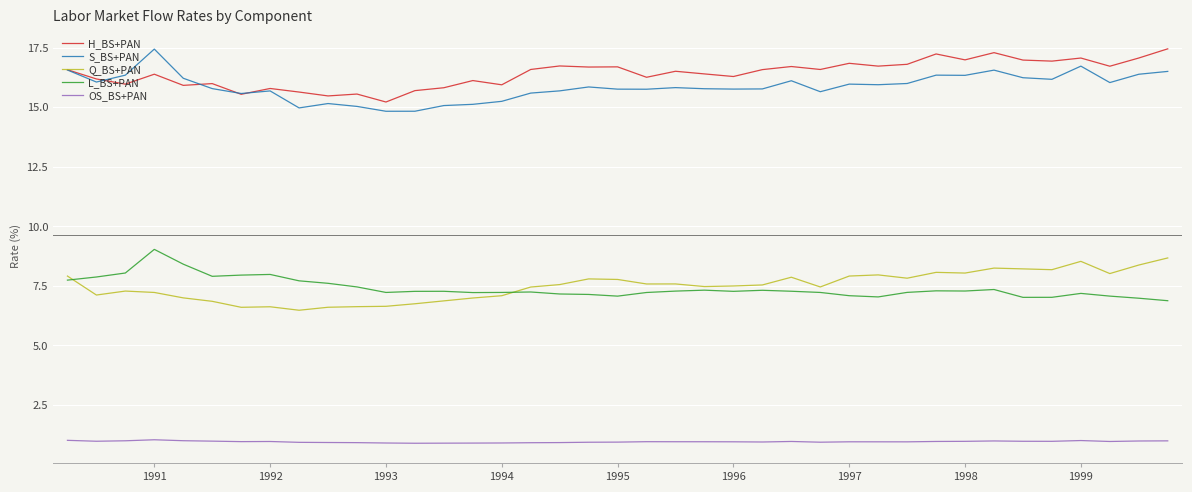

What is the minimum value for OS_BS+PAN?

0.9